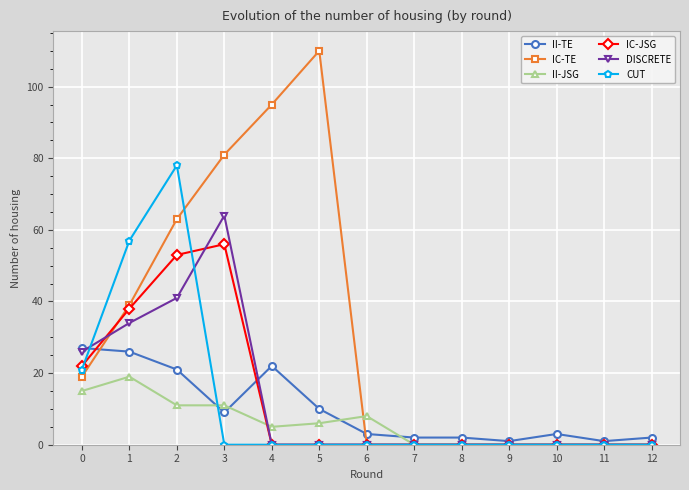

Between which two adjacent categories do II-JSG and IC-JSG first intersect?

3 and 4